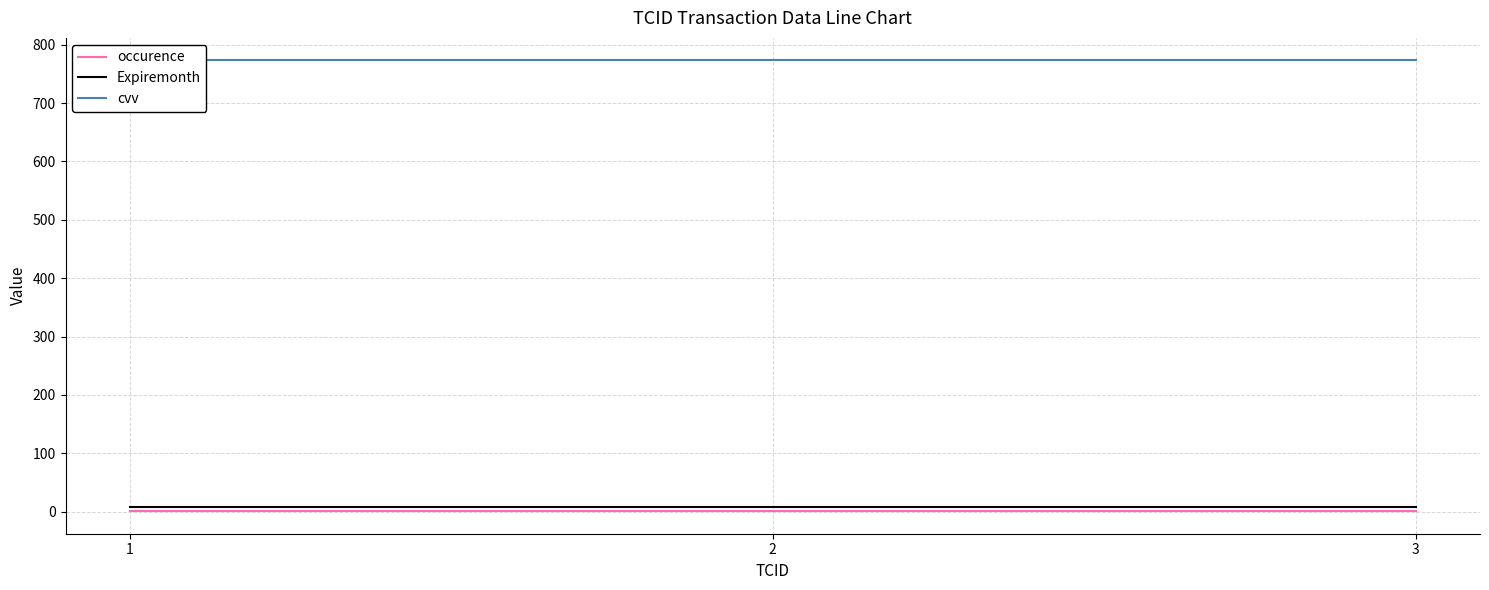

Which category has the lowest value across all series?

1